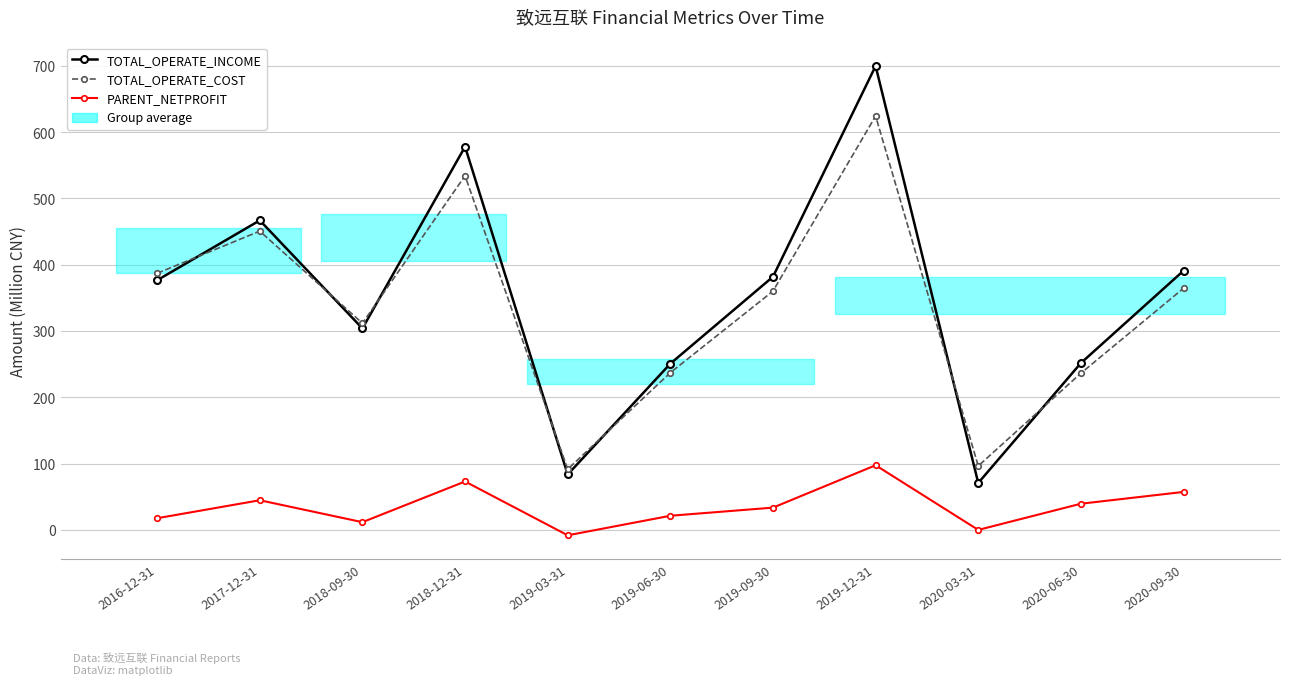

The value of TOTAL_OPERATE_COST at 2020-03-31 is 96.4. True or false?

True